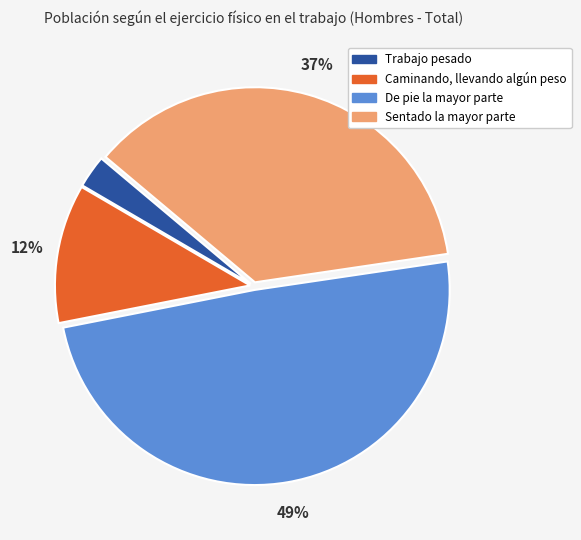

Is it true that Trabajo pesado is 13% of the pie?

False